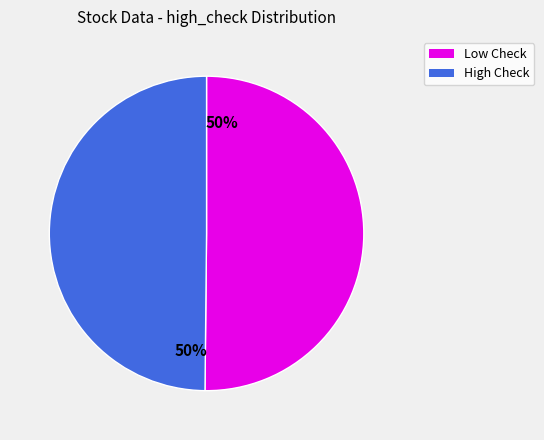

To the nearest percent, what is the average slice percentage?

50%